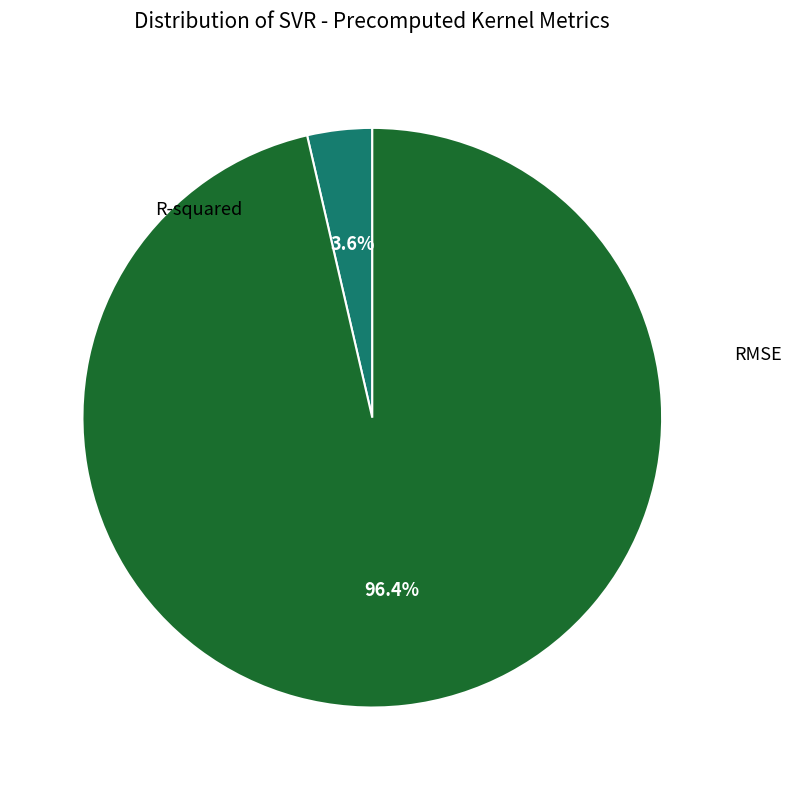

Is there any slice that represents more than half of the pie?

Yes